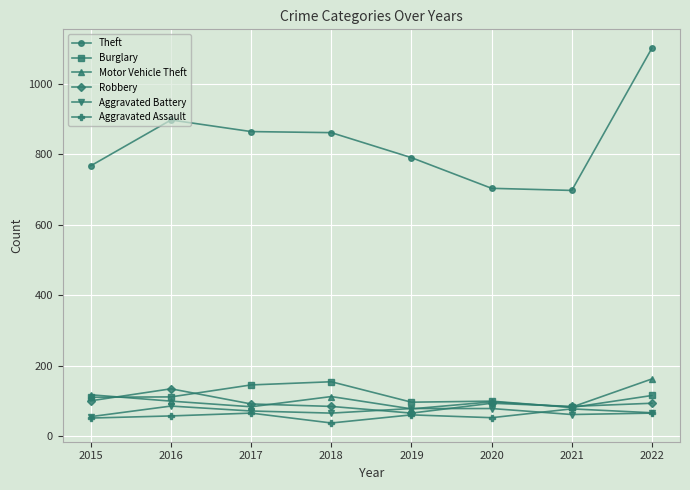

Where does the Motor Vehicle Theft series first go above 99?

2015